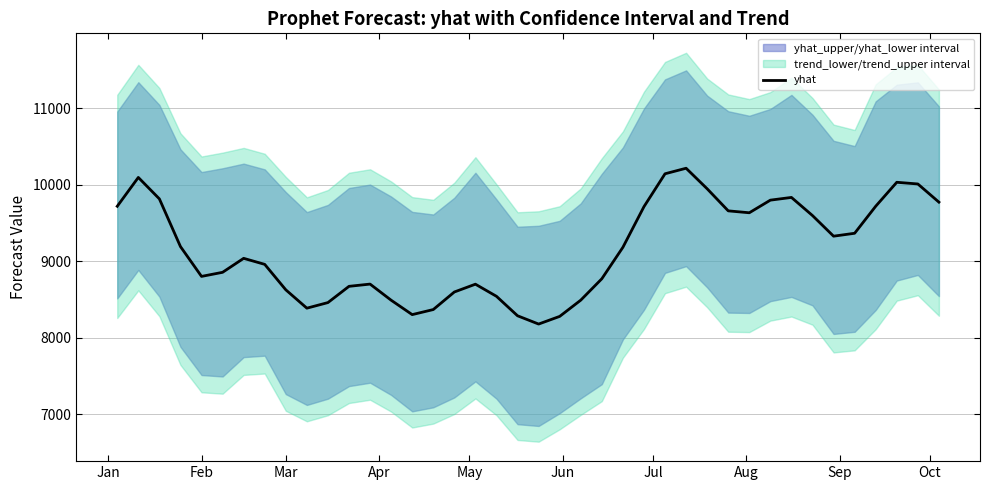

True or false: the data shows 11443.9 at 13.

False